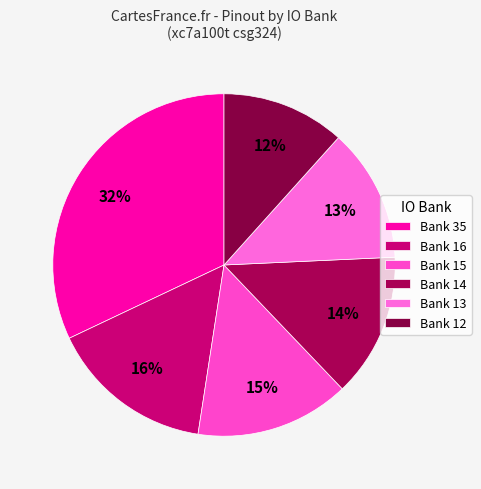

Which slice is the smallest?

Bank 12